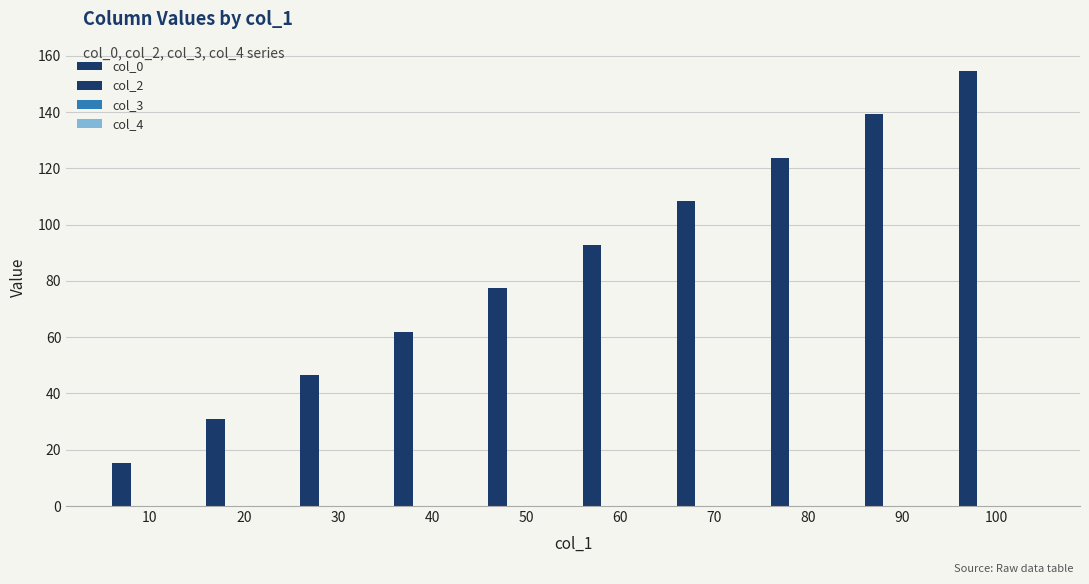

How many groups of bars are there?

10